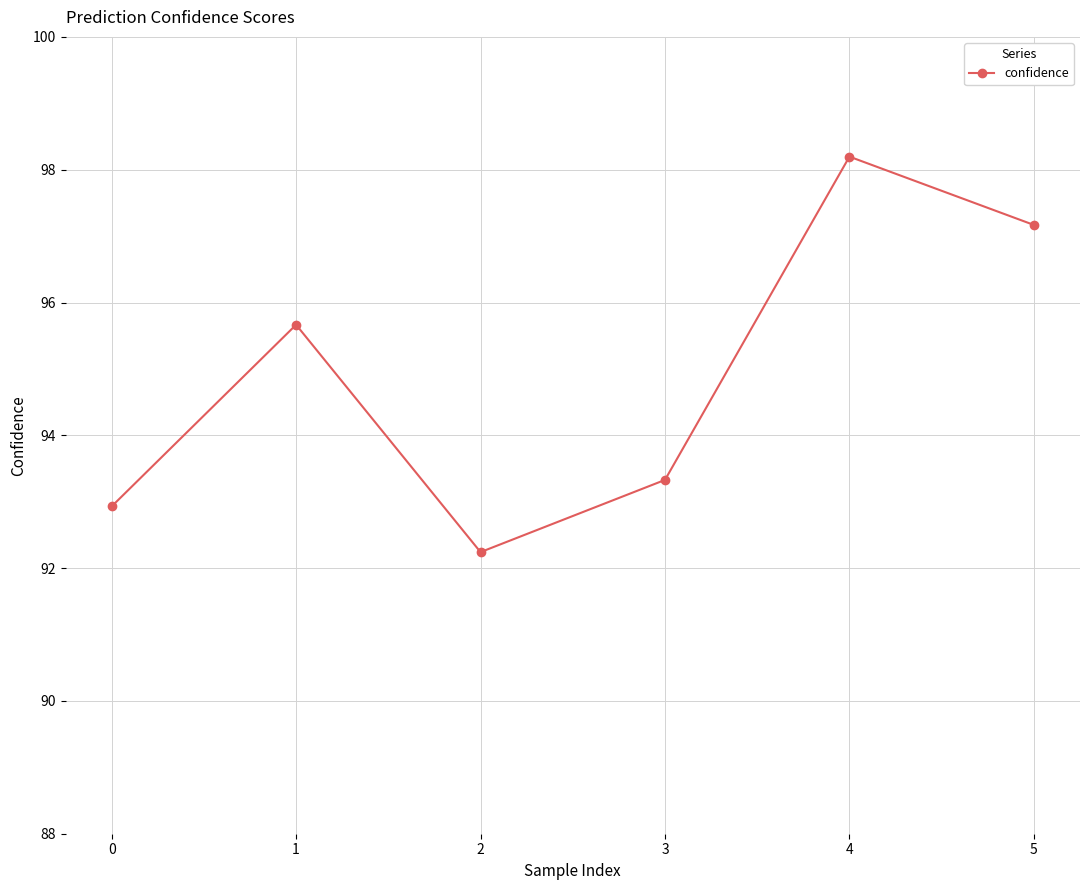

What is the maximum value shown in the chart?

98.2